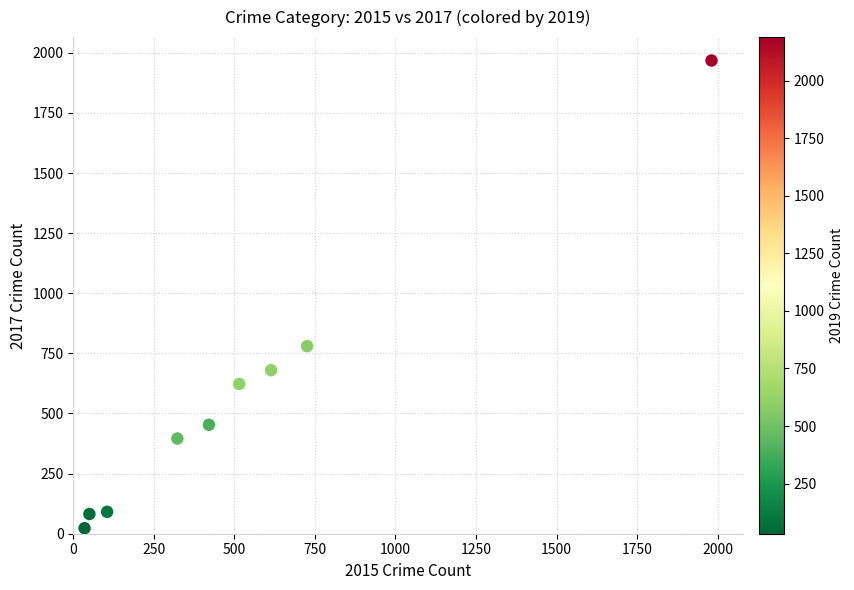

What is the range of X values (max minus min)?

1946